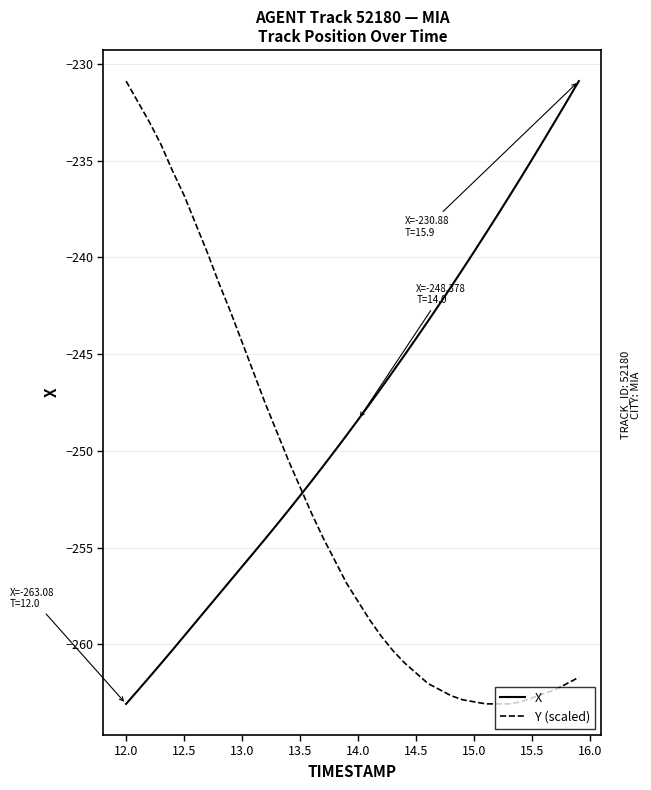

What is the difference between the maximum and minimum values in the X series?

32.2